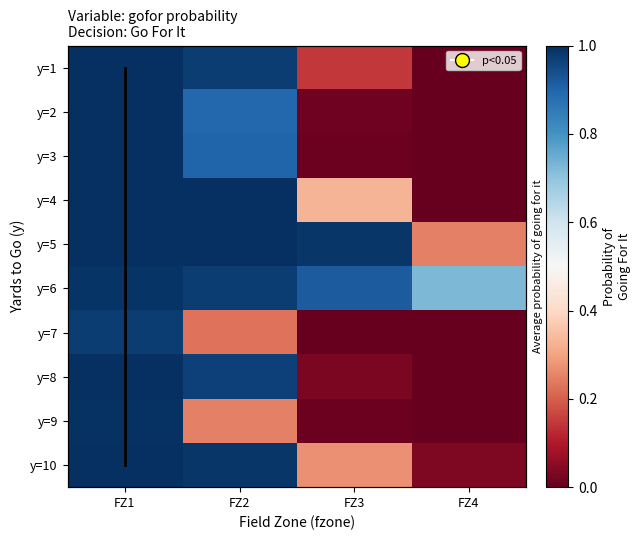

List the labels in order of 7 value, largest first.

FZ1, FZ2, FZ3, FZ4